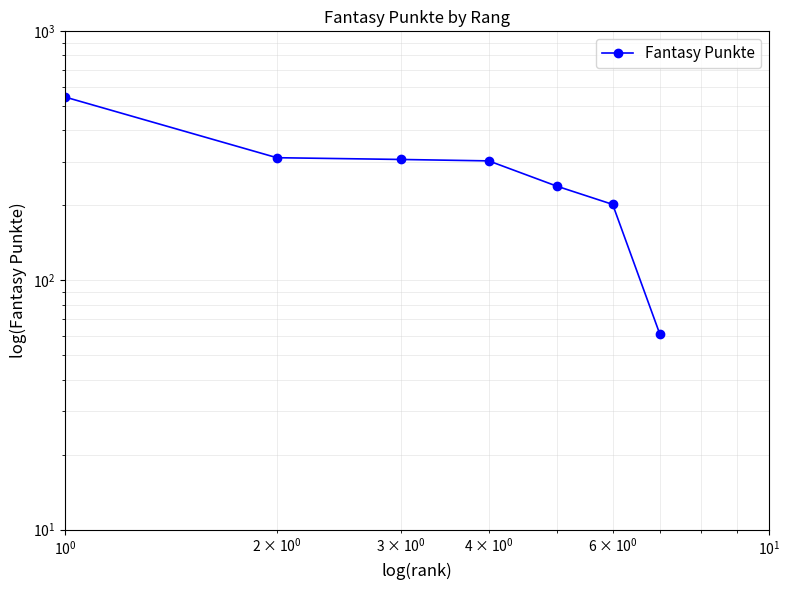

The value at $\mathdefault{10^{2}}$ is 396. True or false?

False